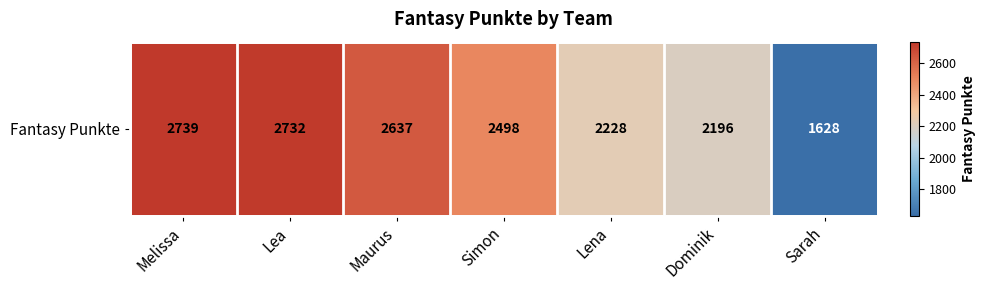

Reading right to left, list all the values displayed in this chart.

Sarah=1628	Dominik=2196	Lena=2228	Simon=2498	Maurus=2637	Lea=2732	Melissa=2739